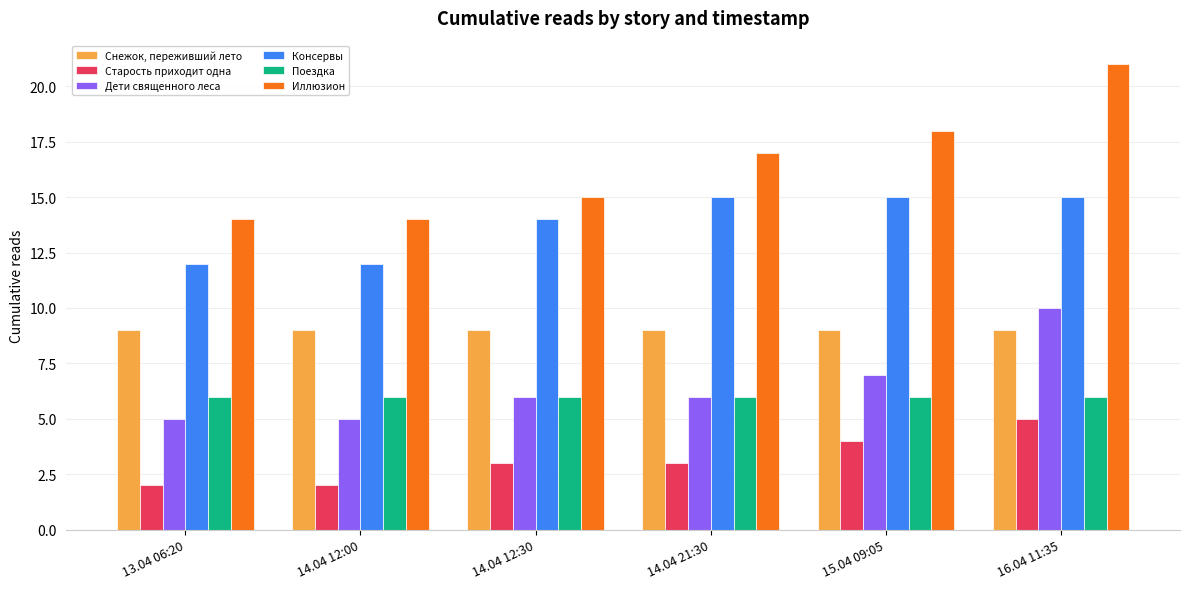

Which series has the largest total across all categories?

Иллюзион